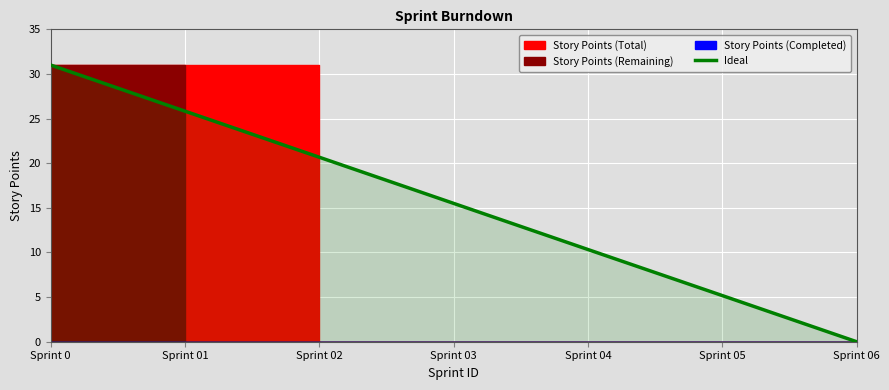

What is the difference between the values at Sprint 02 and Sprint 01?

5.2